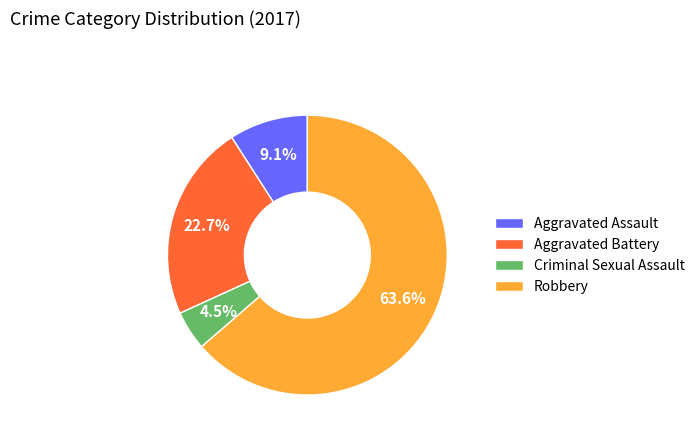

Which category accounts for the majority?

Robbery